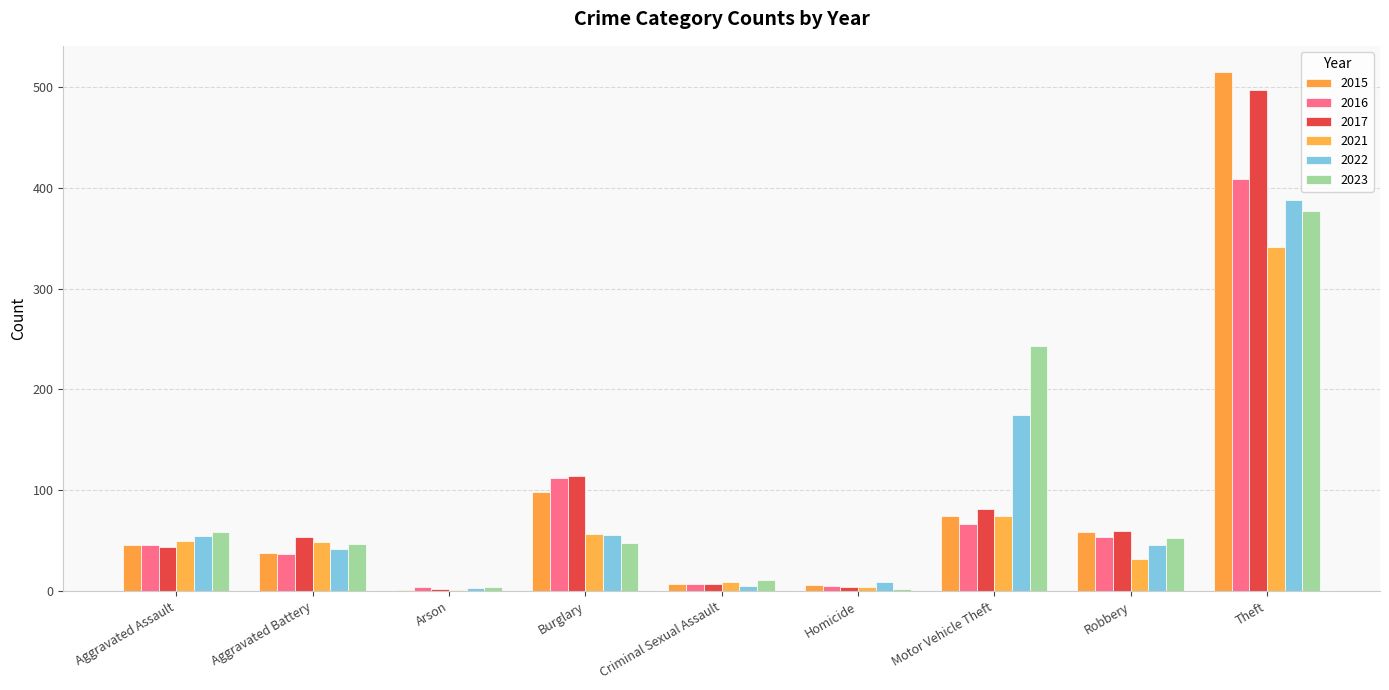

Between Aggravated Battery and Homicide, which series saw the biggest shift?

2017